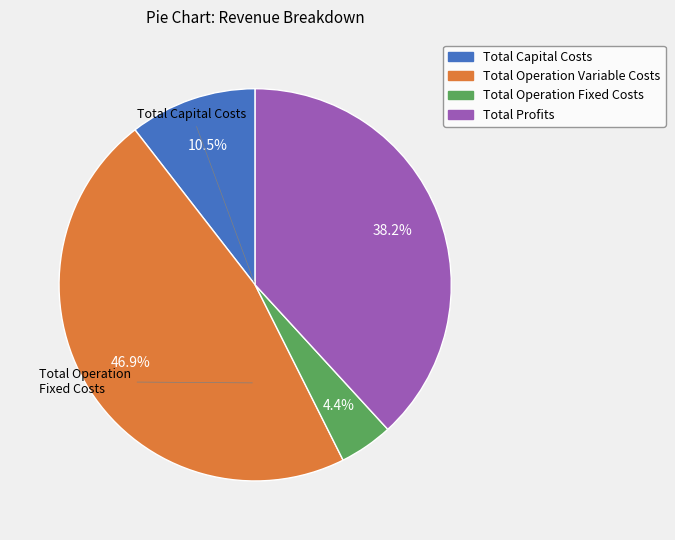

What percentage is the Total Operation Fixed Costs slice, to the nearest percent?

4%